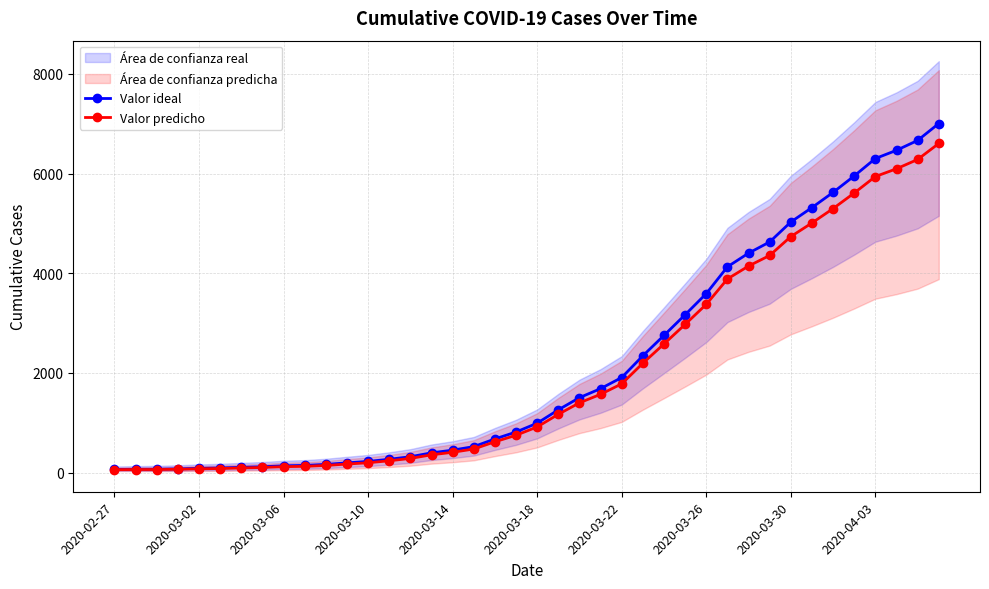

True or false: Valor ideal and Valor predicho intersect in this chart.

False